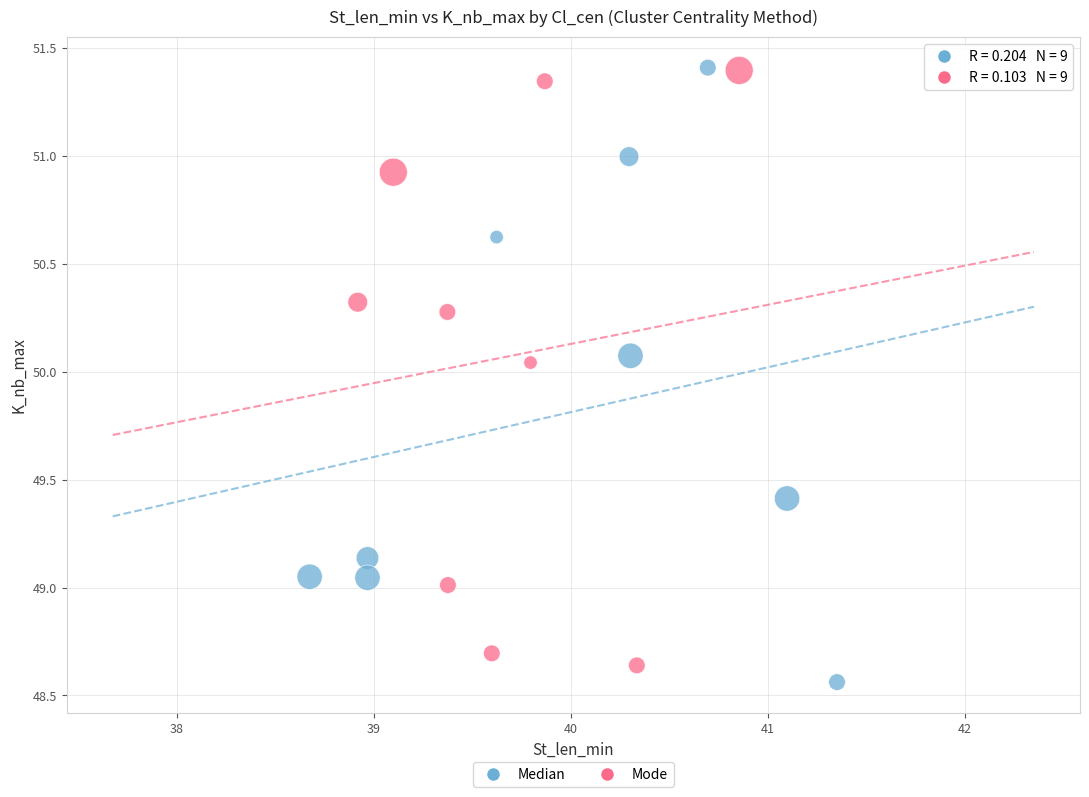

Which series has the largest Y range (max minus min)?

Median